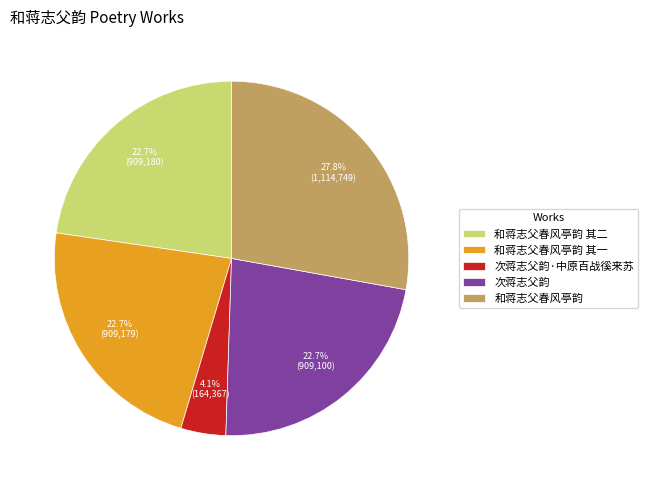

How many segments does this pie chart have?

5